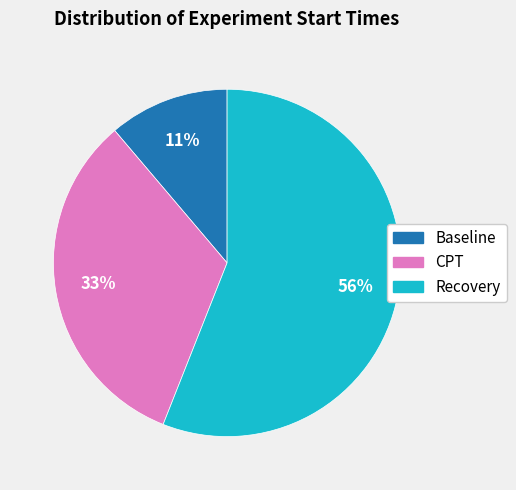

Which slice is the largest?

Recovery